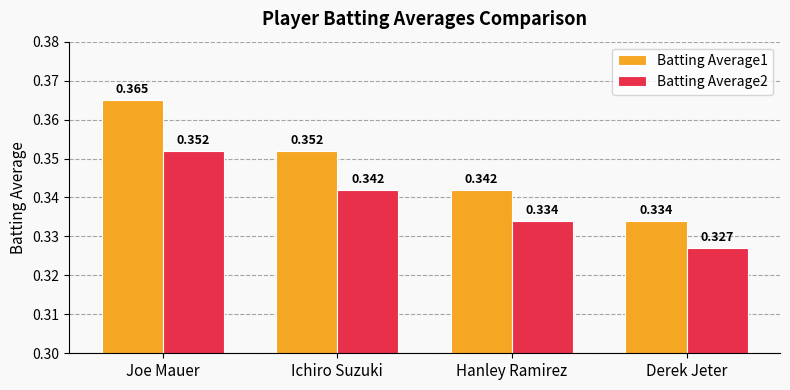

Rank the series by their maximum value, from highest to lowest.

Batting Average1, Batting Average2